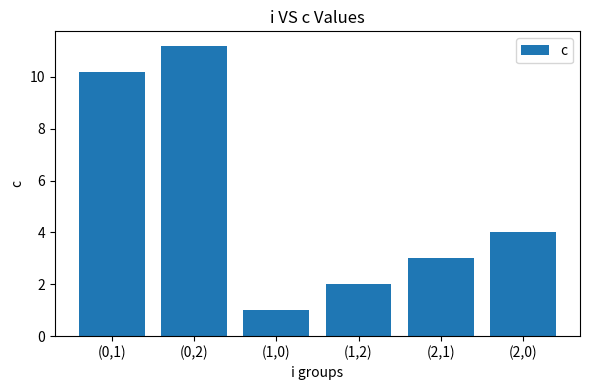

How many bars are there in total?

6